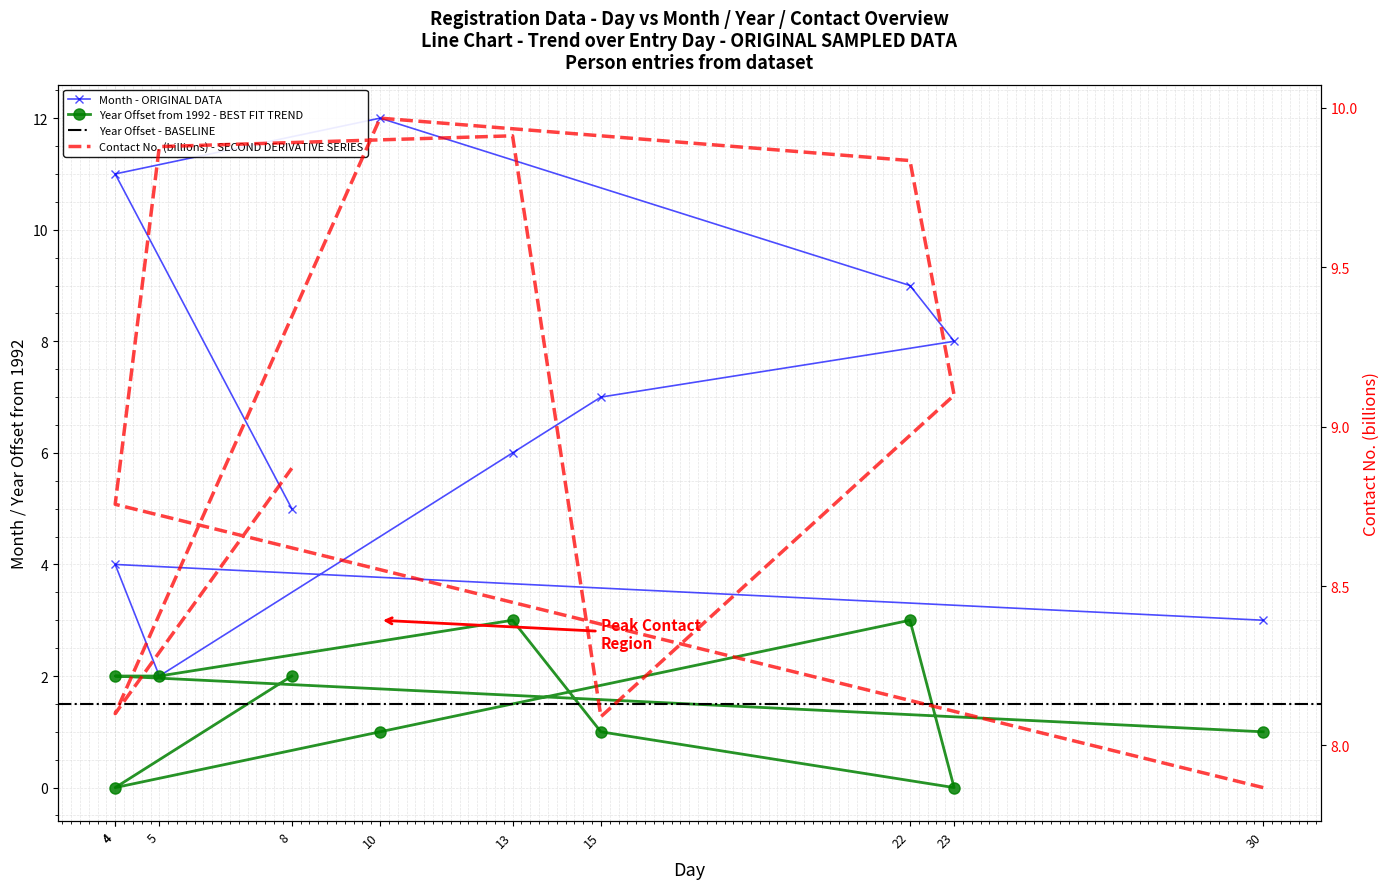

List the series in order of their peak value, highest first.

Month, Contact no. (scaled), Year